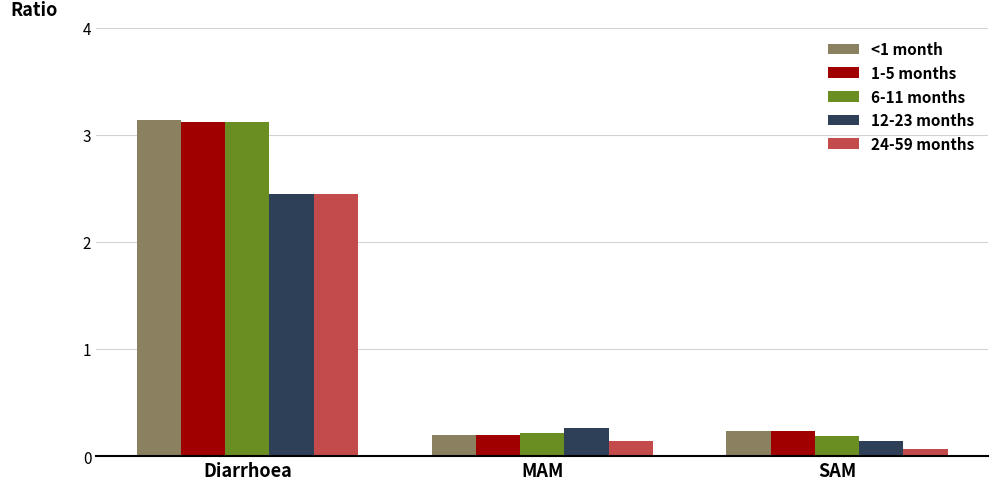

What are all the series names shown in the legend?

<1 month, 1-5 months, 6-11 months, 12-23 months, 24-59 months